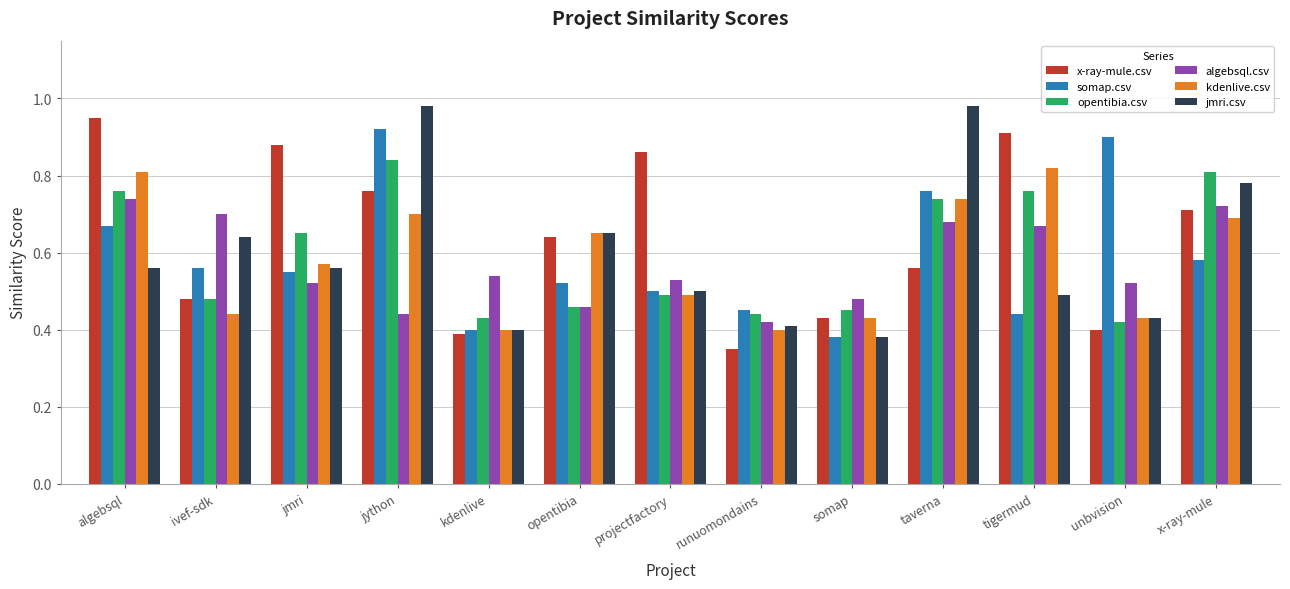

What is the label of the 9th bar from the left?

somap